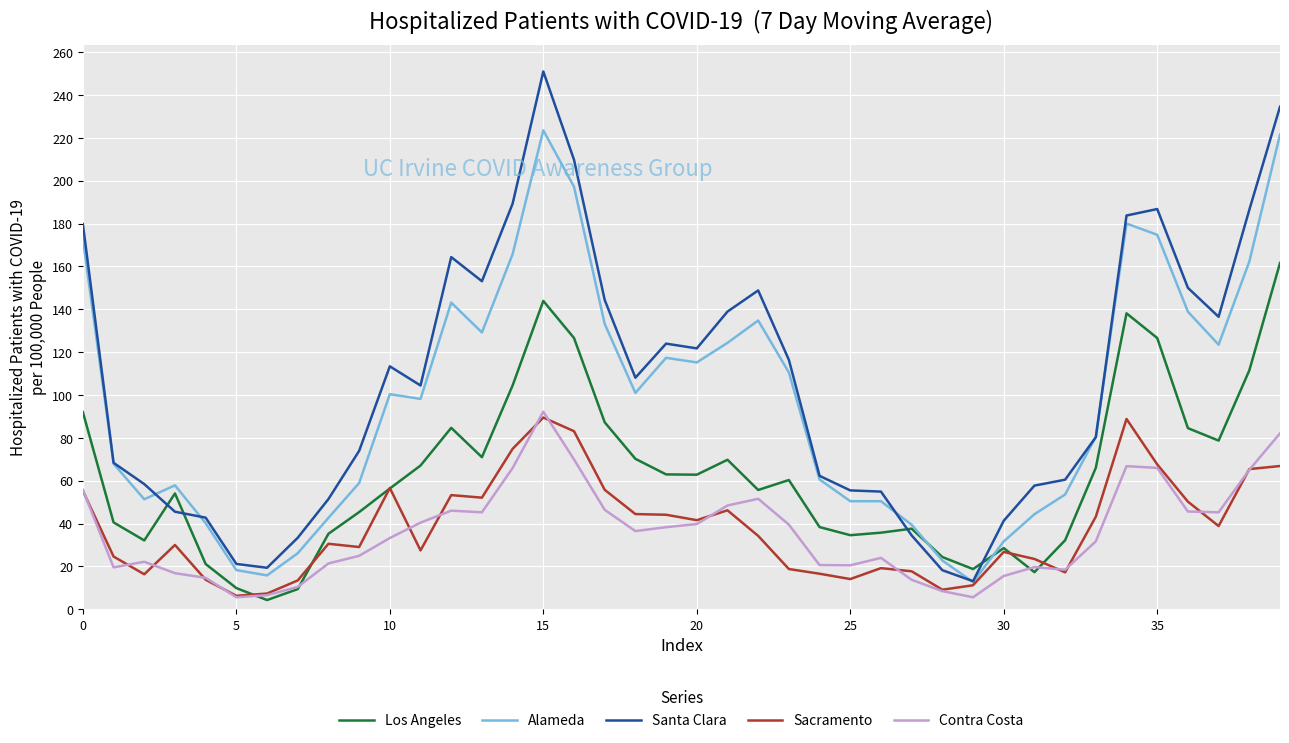

Which series has the largest range (max minus min)?

Santa Clara